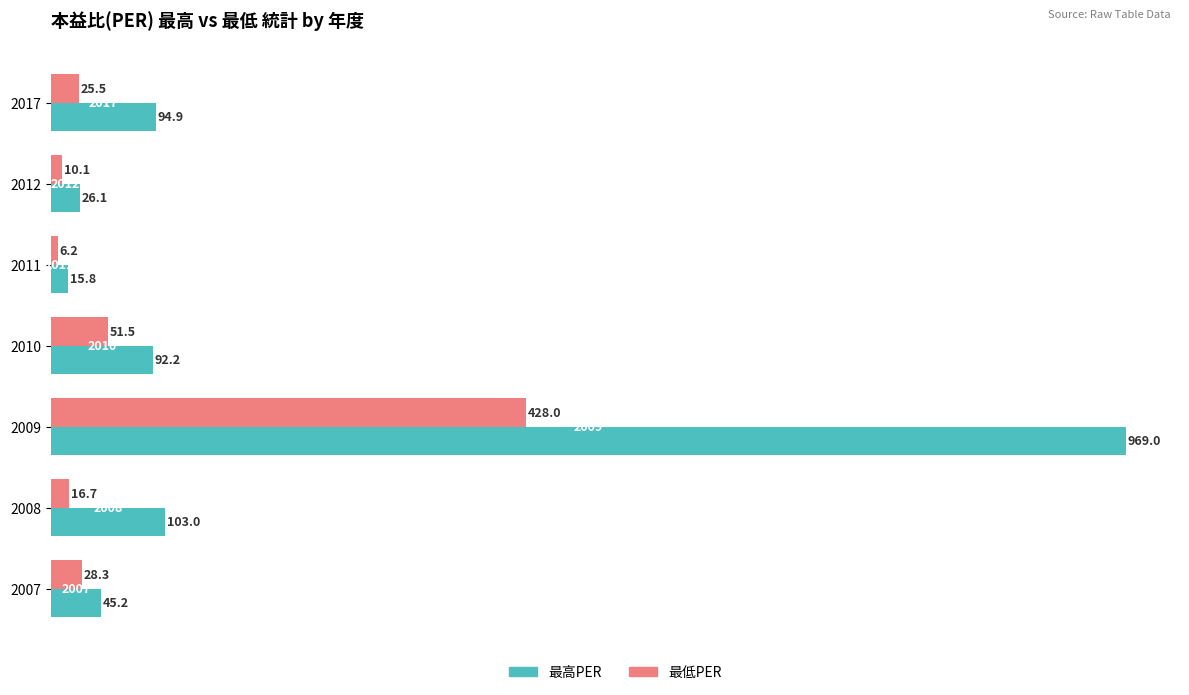

Where is 最低PER nearest to the value 217?

2010